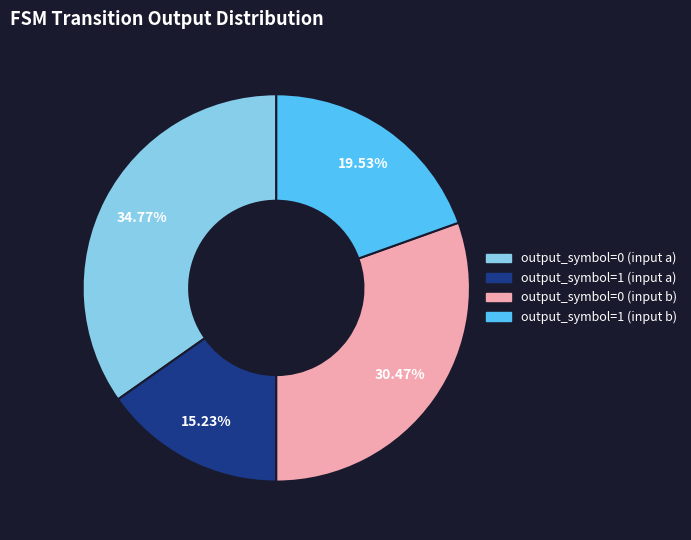

What is the smallest slice in the pie chart?

output_symbol=1 (input a)